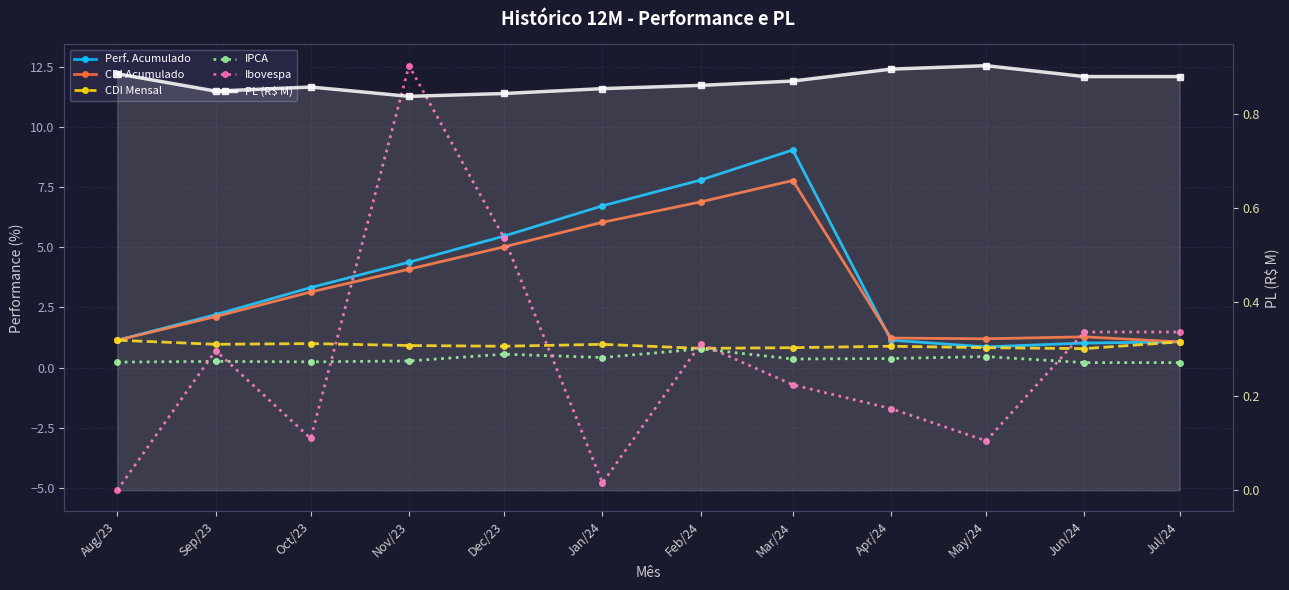

Which has a higher value, Oct/23 or Sep/23?

Oct/23